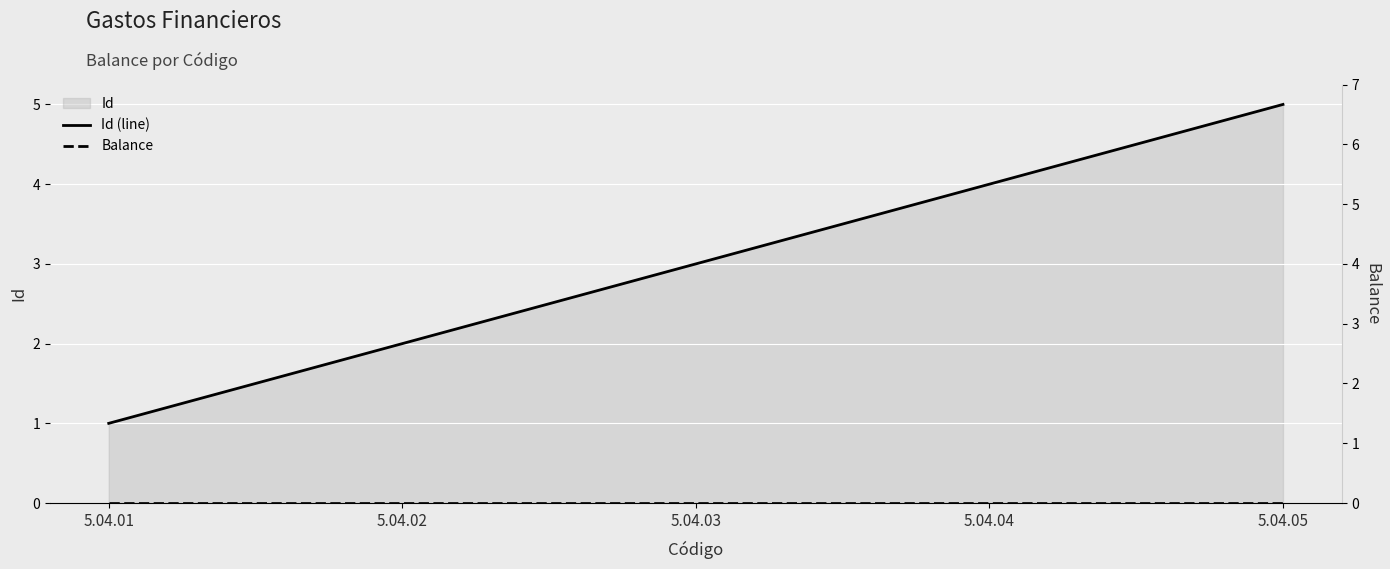

Reading left to right, extract all data points from this chart.

Id (line): 5.04.01=1	5.04.02=2	5.04.03=3	5.04.04=4	5.04.05=5
Balance: 5.04.01=0	5.04.02=0	5.04.03=0	5.04.04=0	5.04.05=0
Balance (right): 5.04.01=0	5.04.02=0	5.04.03=0	5.04.04=0	5.04.05=0